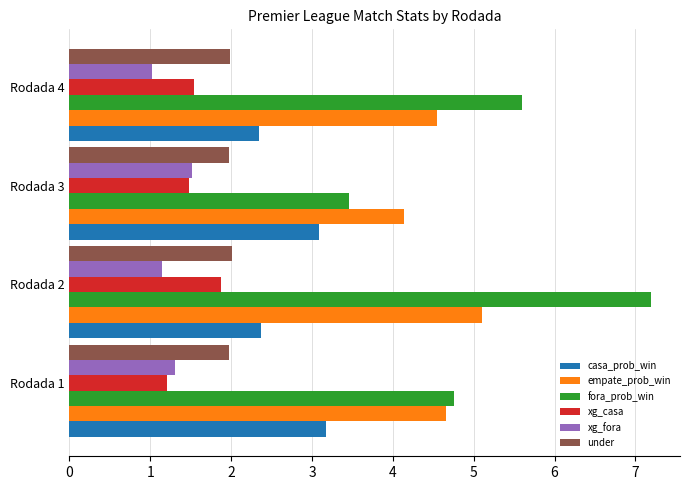

Which series has the largest total across all categories?

fora_prob_win